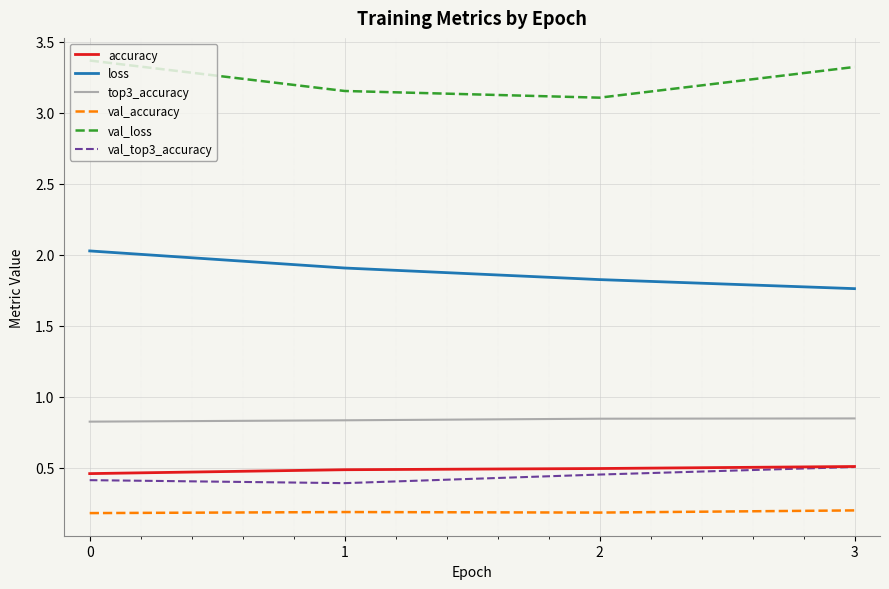

The loss series shows 2.0 at 0. True or false?

True